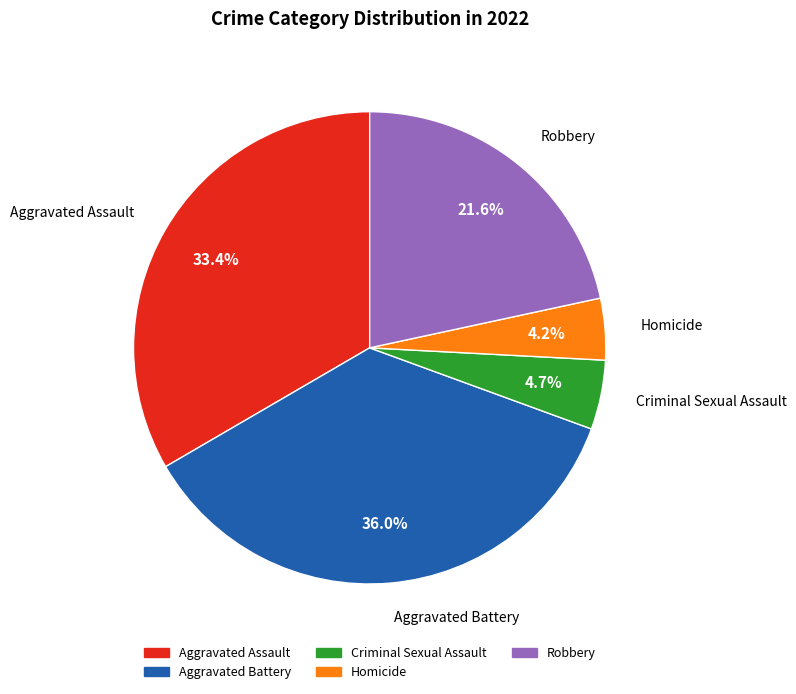

The Aggravated Assault slice represents 40% of the pie. True or false?

False